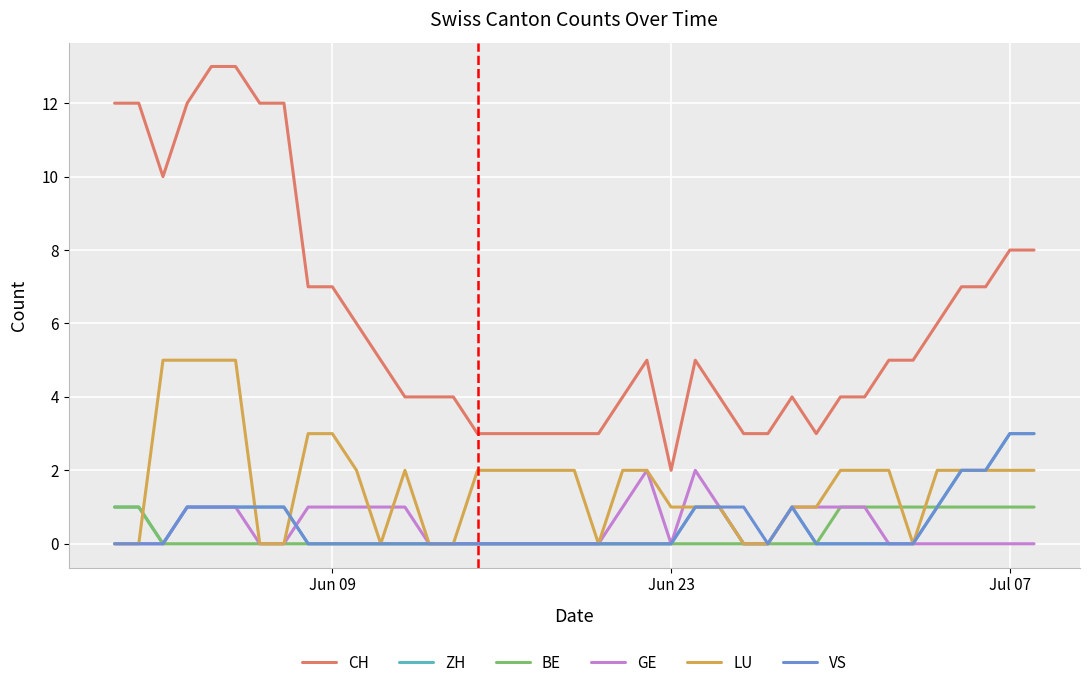

Which series has the largest total across all categories?

CH